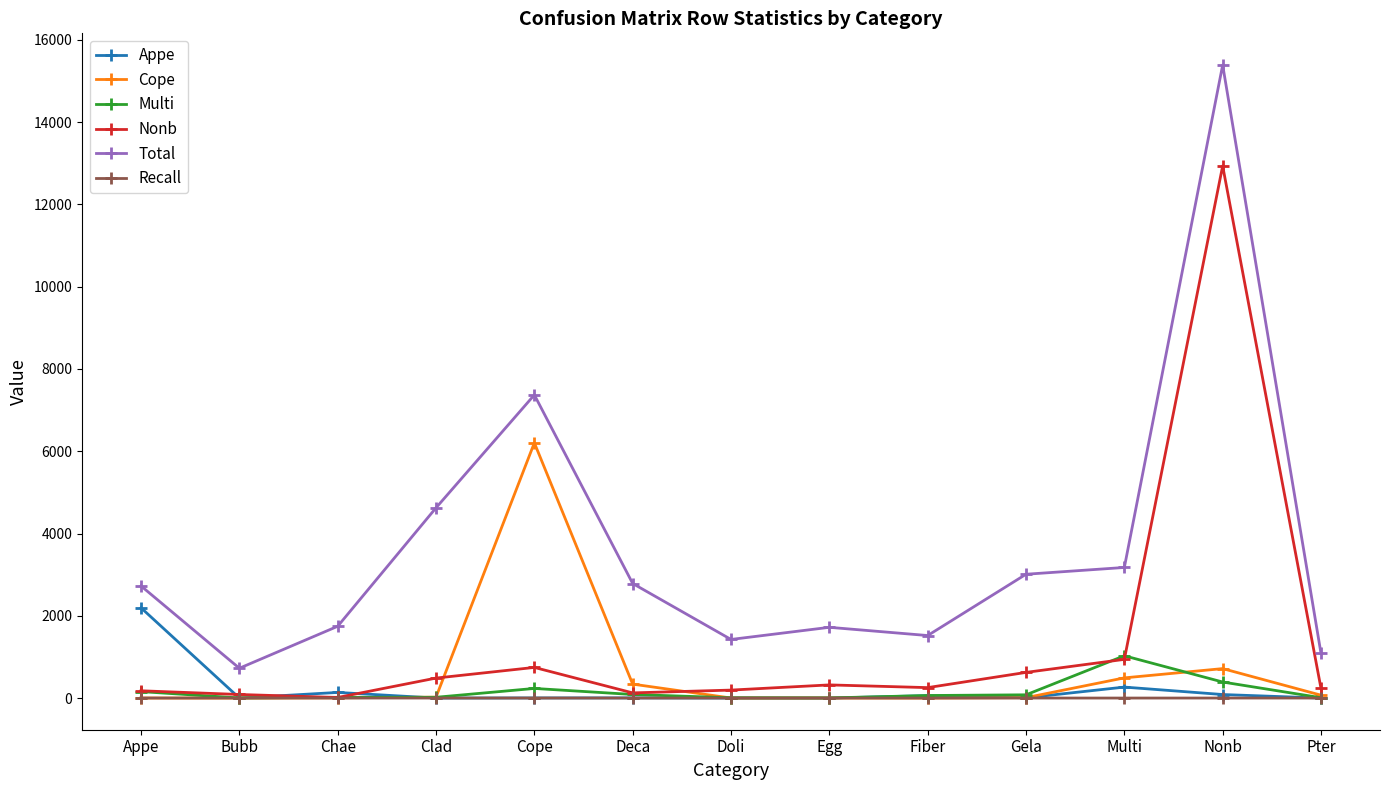

What is the average value of the Multi series?

161.2